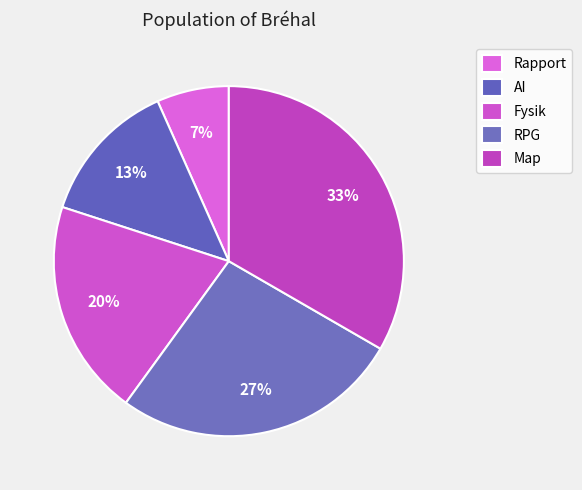

How many segments does this pie chart have?

5